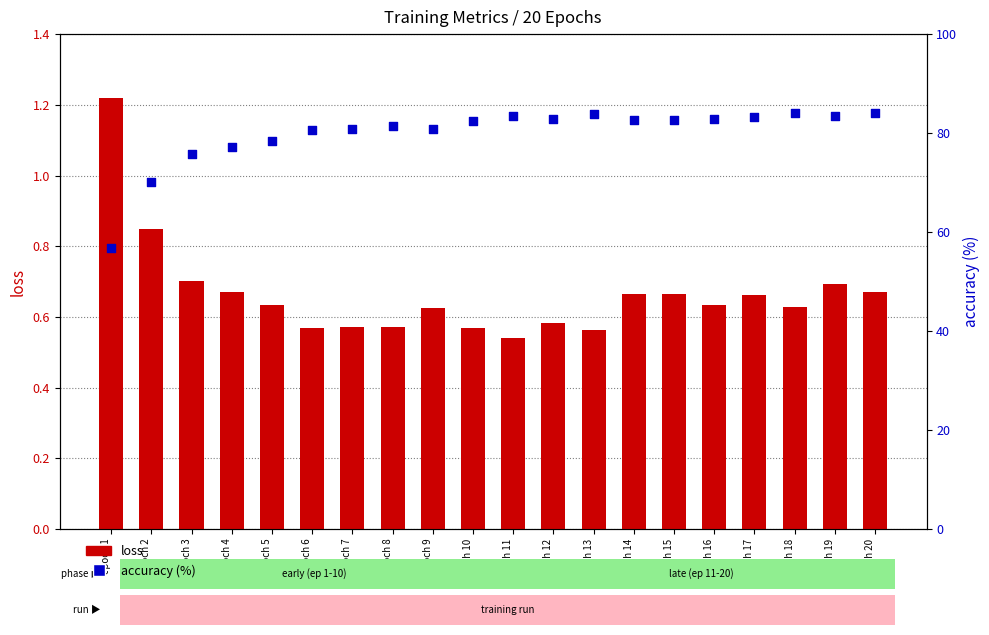

Which series contains the highest Y value?

accuracy